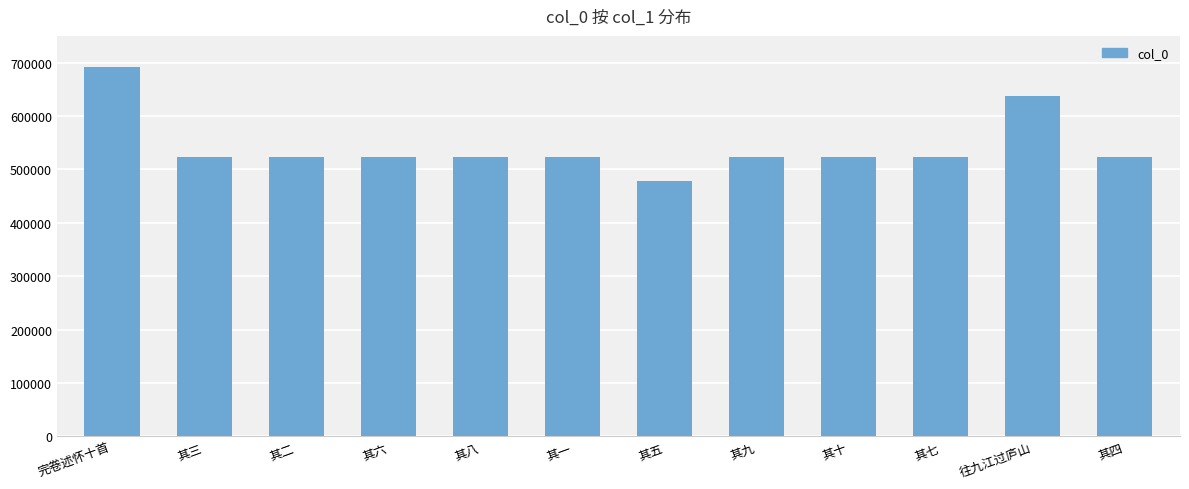

What is the label of the 9th bar from the left?

其十